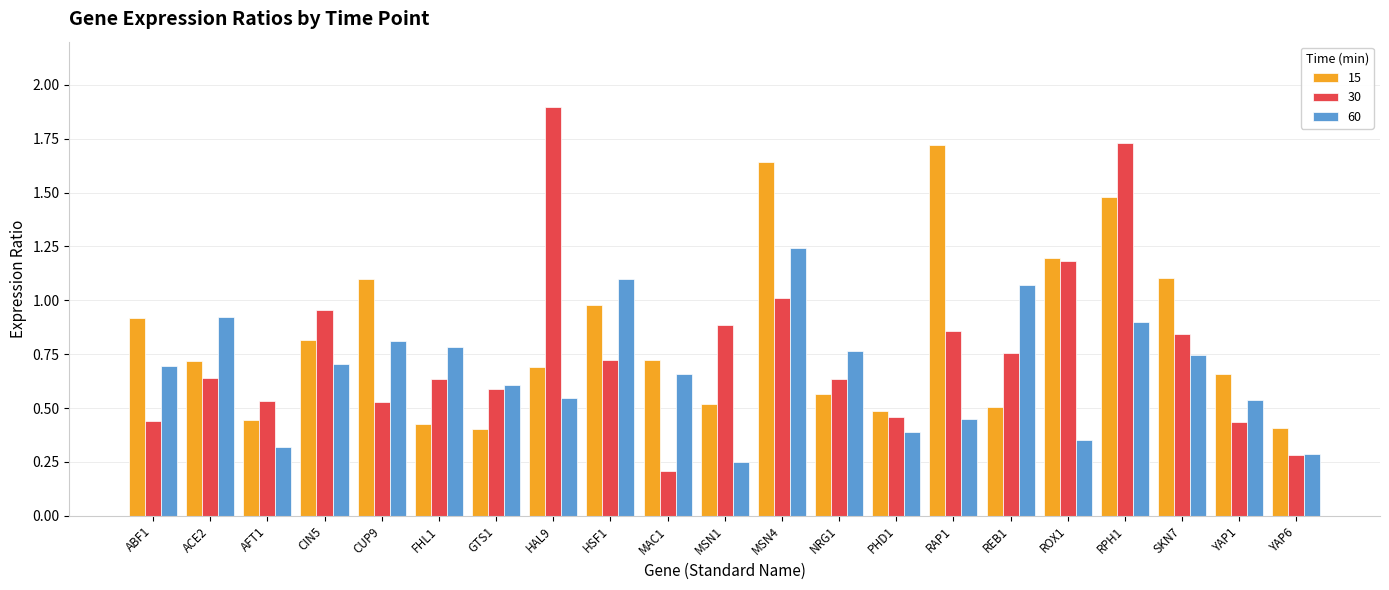

What is the difference between the 30 values at SKN7 and CUP9?

0.3